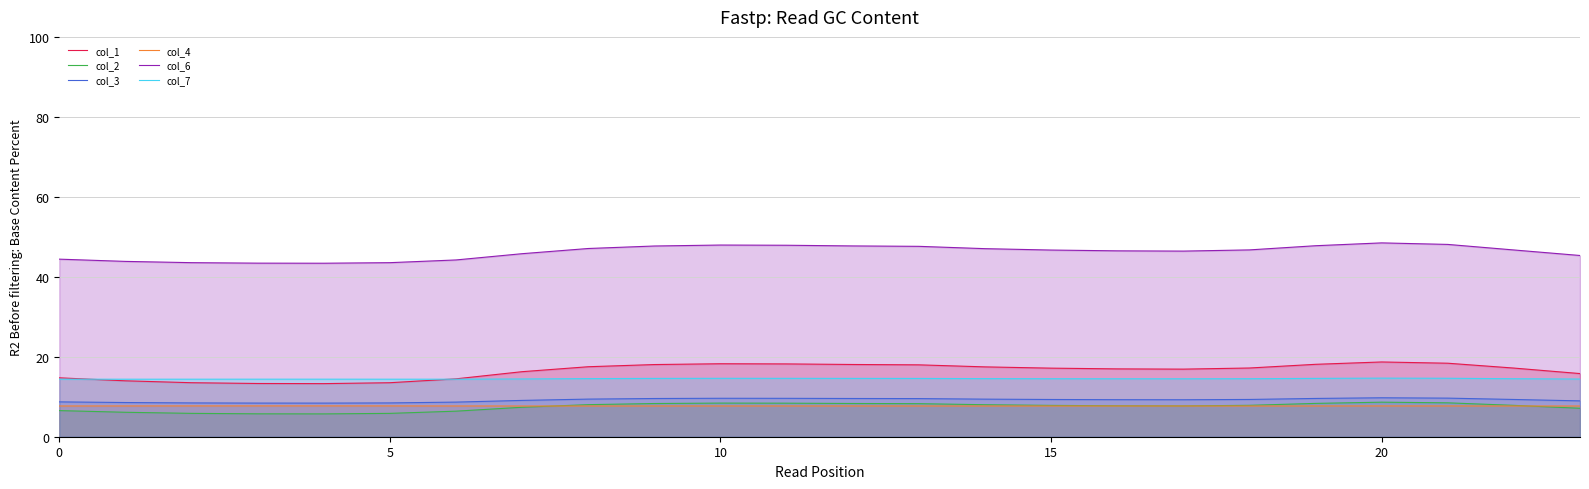

Between 7 and 20, which series saw the biggest shift?

col_6